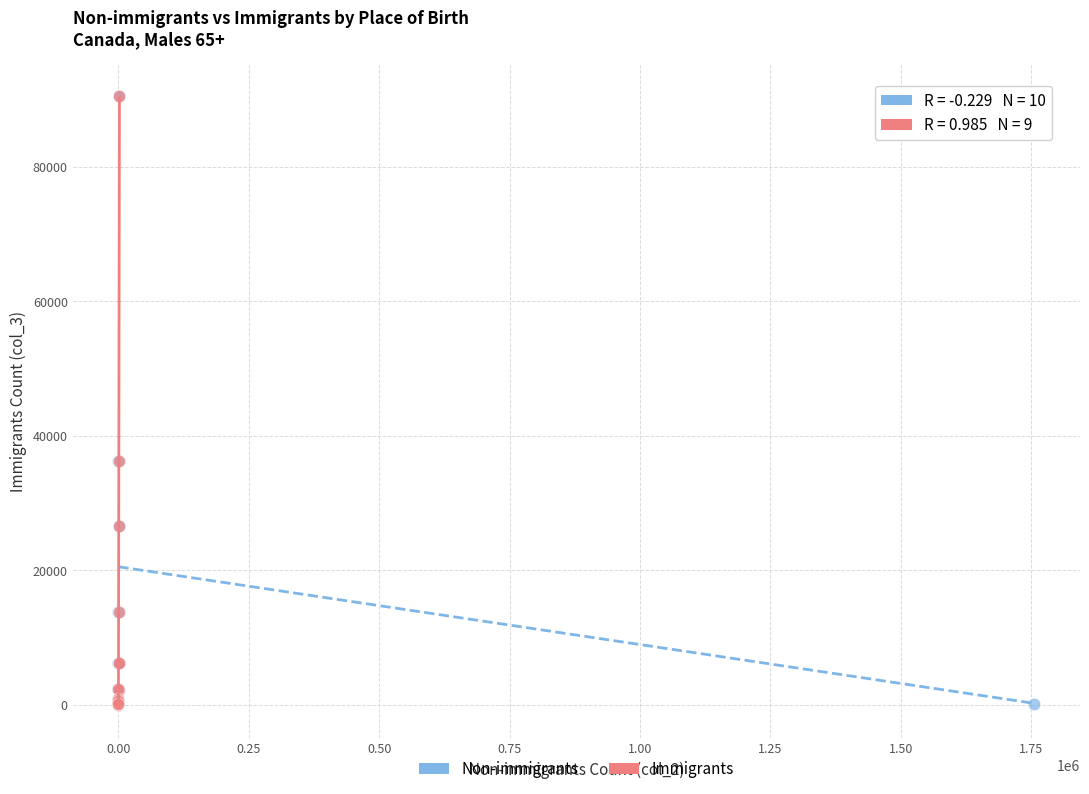

What are all the series names shown in the legend?

Non-immigrants, Immigrants